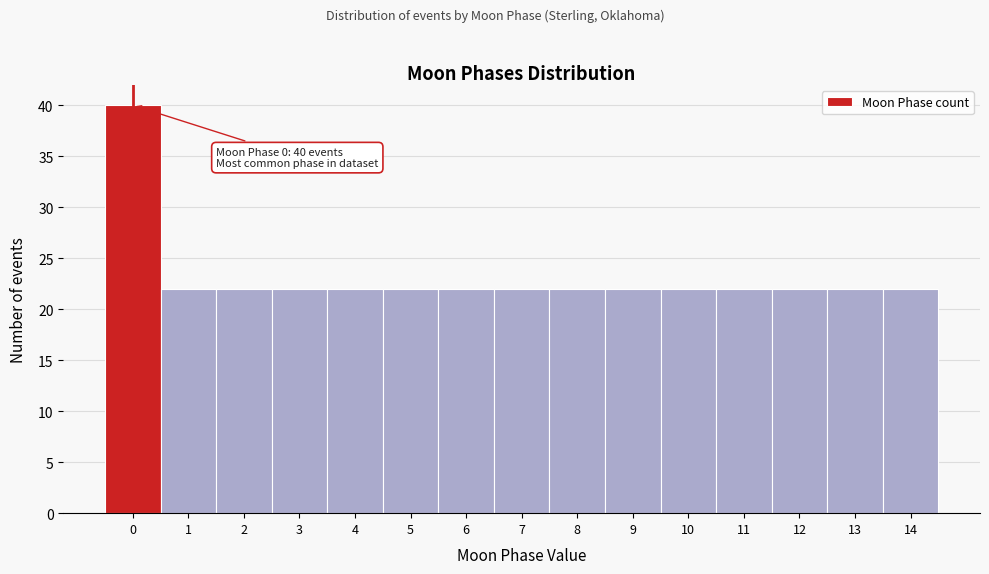

Which range on the x-axis has the tallest bar?

-0.5 to 0.5